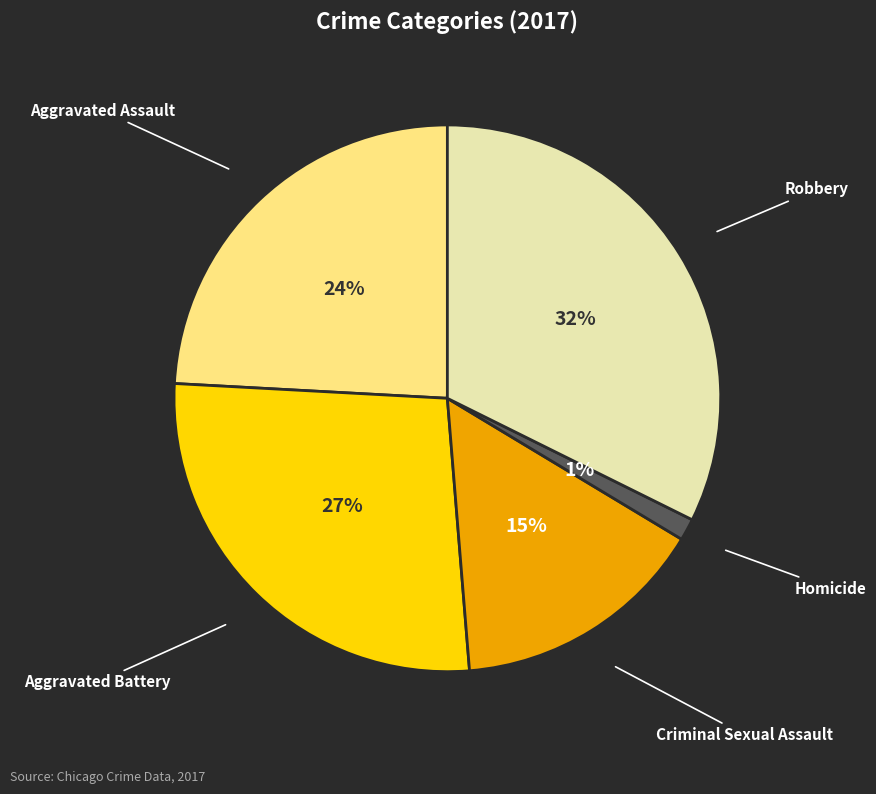

To the nearest percent, what is the average slice percentage?

20%